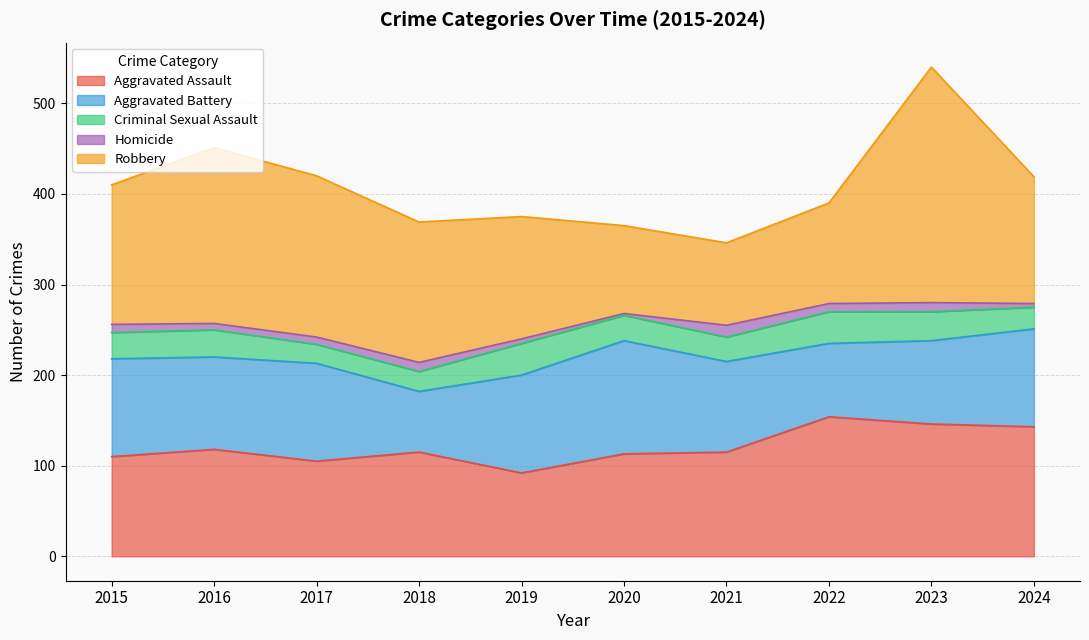

True or false: Homicide and Criminal Sexual Assault cross at least once.

False